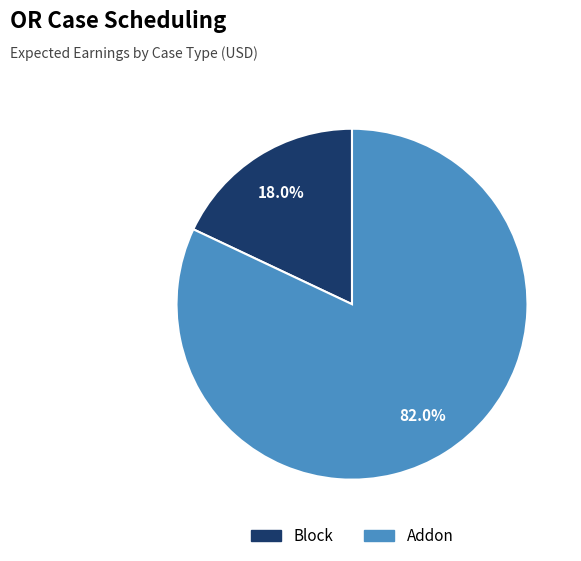

What percentage is the Addon slice, to the nearest percent?

82%